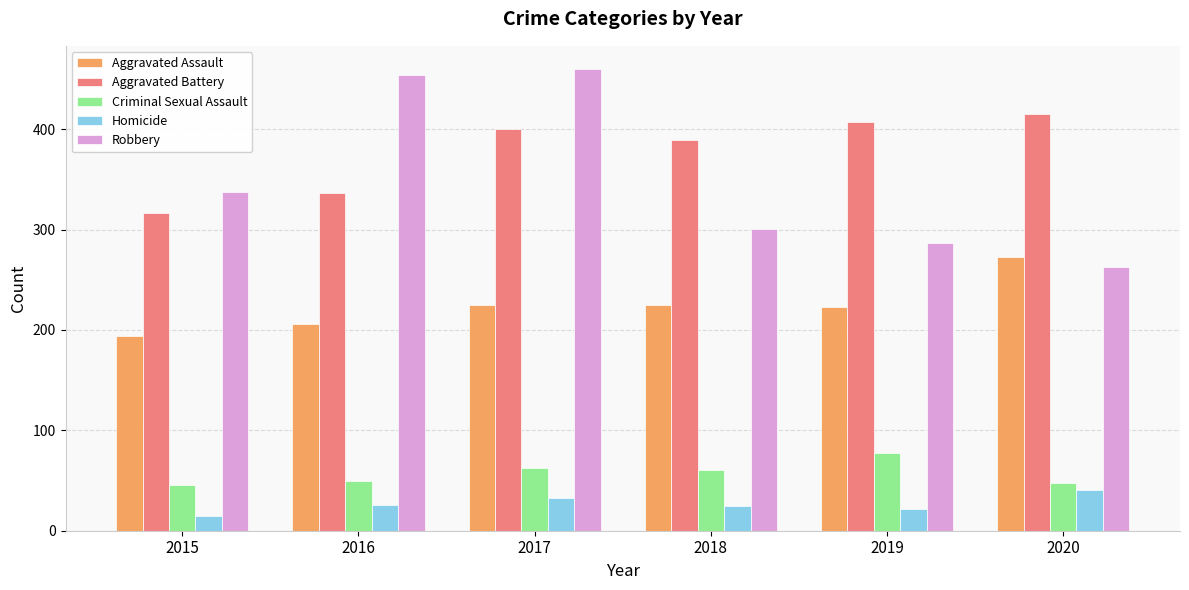

What is the difference between the highest and lowest values at 2018?

364